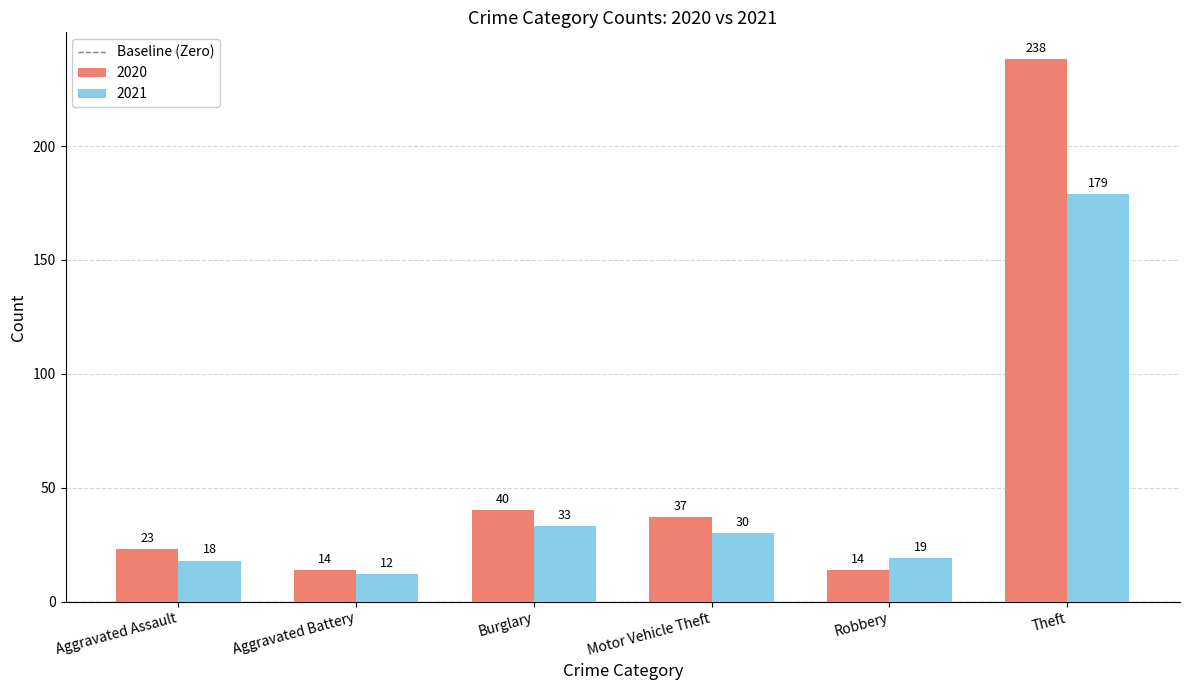

The value of 2021 at Motor Vehicle Theft is 30. True or false?

True